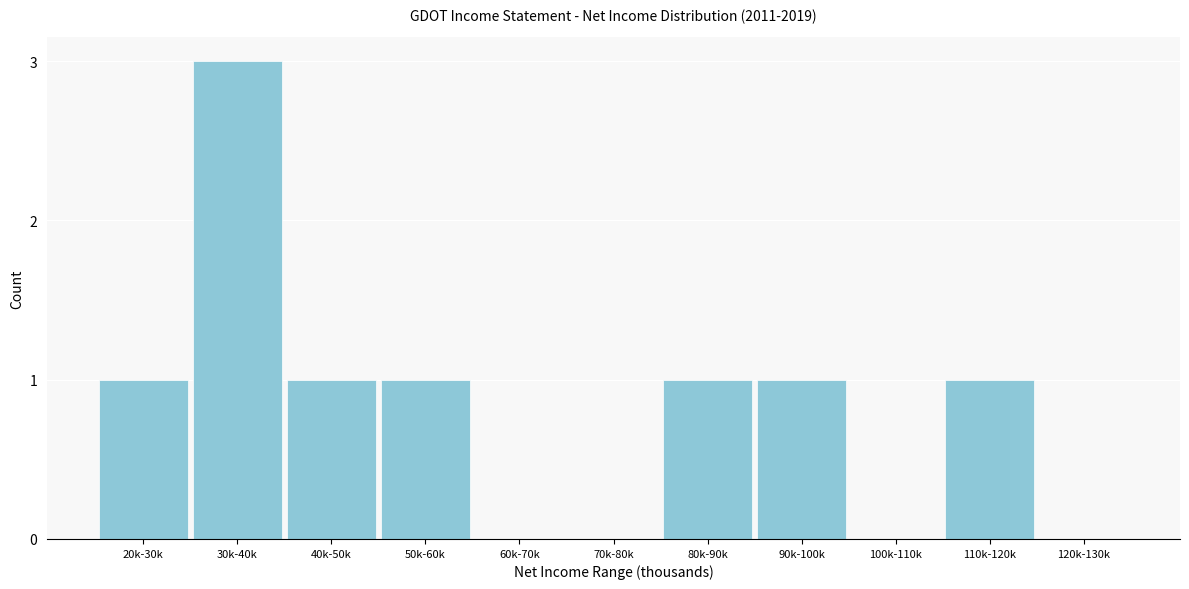

Reading left to right, what are all the values shown in this chart?

20k-30k=1	30k-40k=3	40k-50k=1	50k-60k=1	60k-70k=0	70k-80k=0	80k-90k=1	90k-100k=1	100k-110k=0	110k-120k=1	120k-130k=0